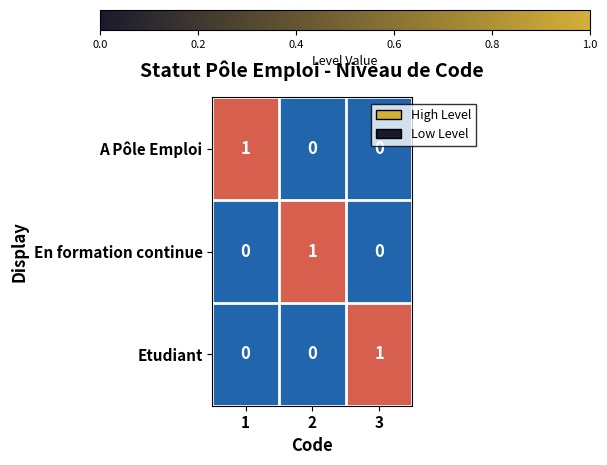

At how many categories does at least one series exceed 0?

3